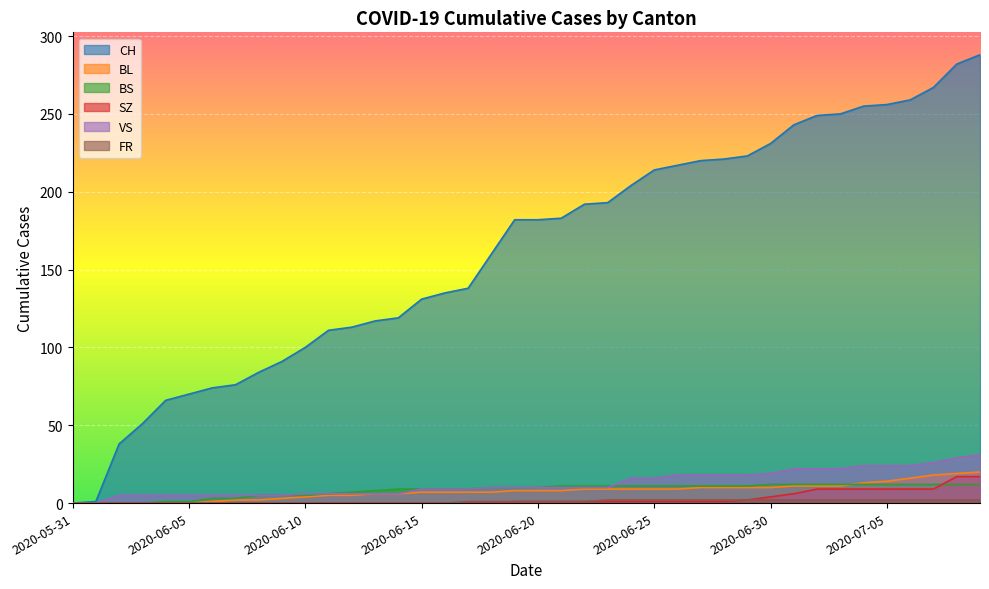

How many values in BL are above zero?

34